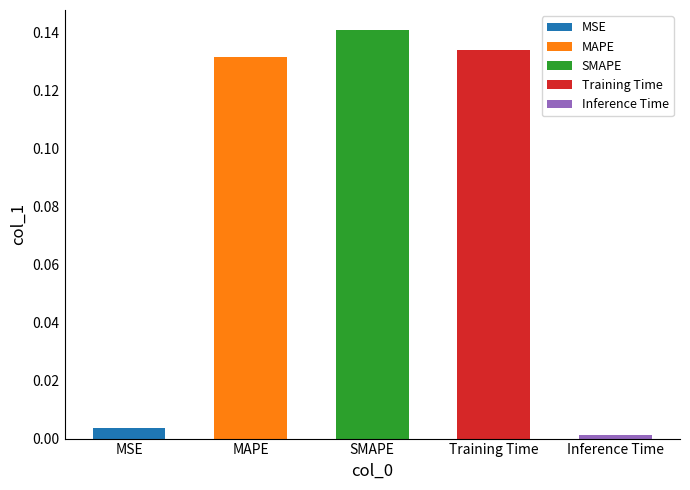

Which label corresponds to the smallest value in the chart?

Inference Time